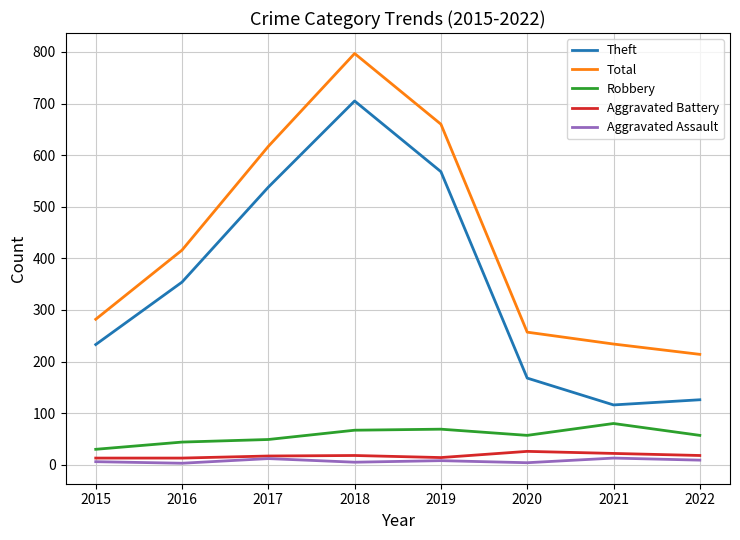

What is the approximate value of Theft at 2017?

538